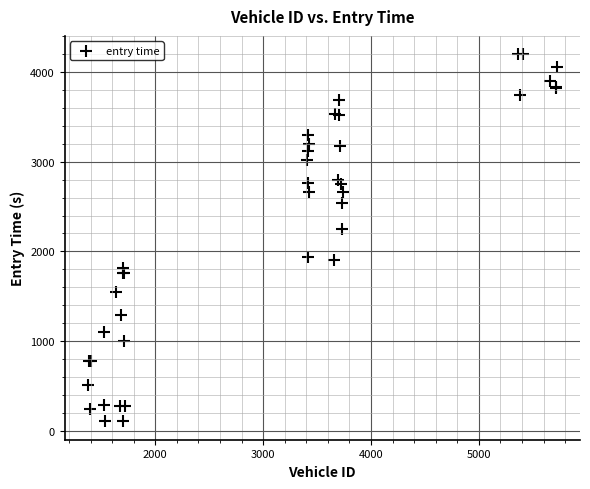

What Y value in the scatter plot is closest to 2151?

2253.9